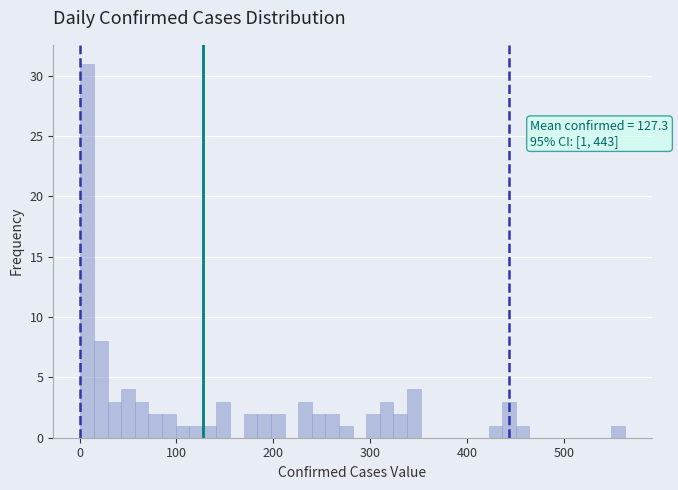

Around what value on the x-axis is the tallest bar? Give the approximate position of its centre, as read against the axis.

10